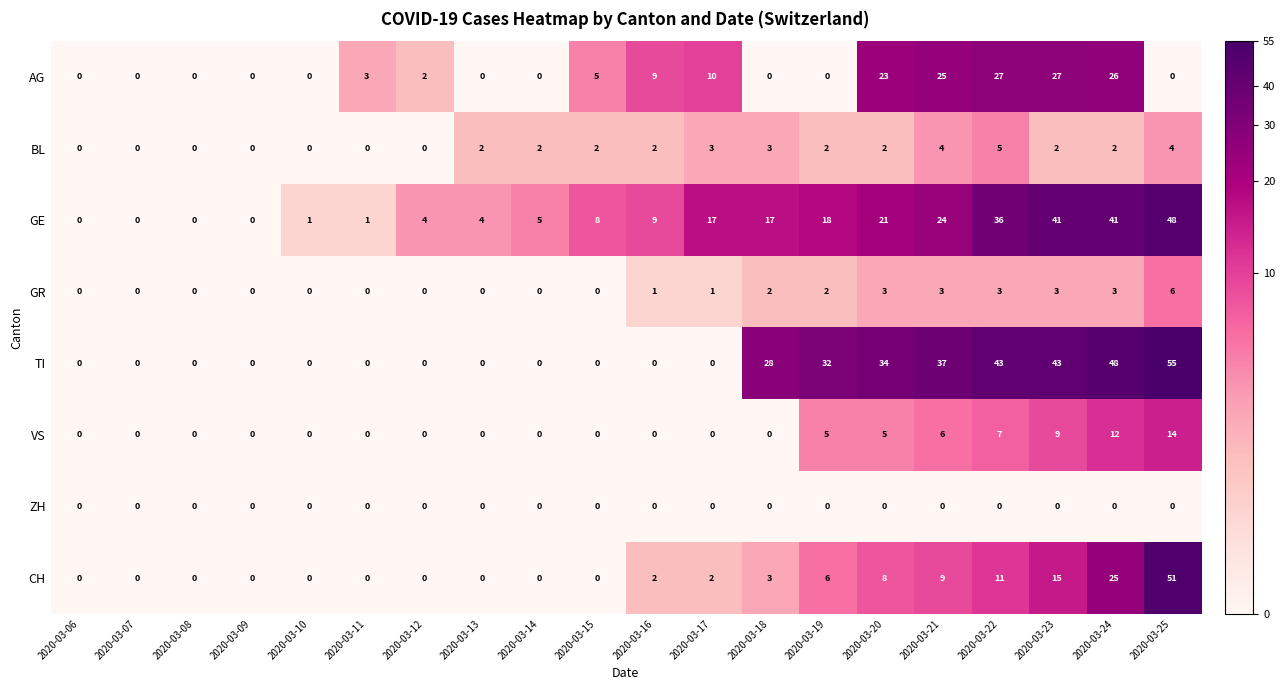

What is the maximum value shown in the chart?

55